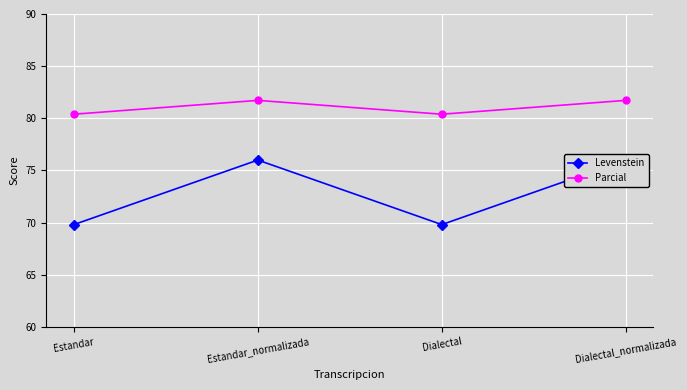

What is the label of the 2nd point from the right?

Dialectal